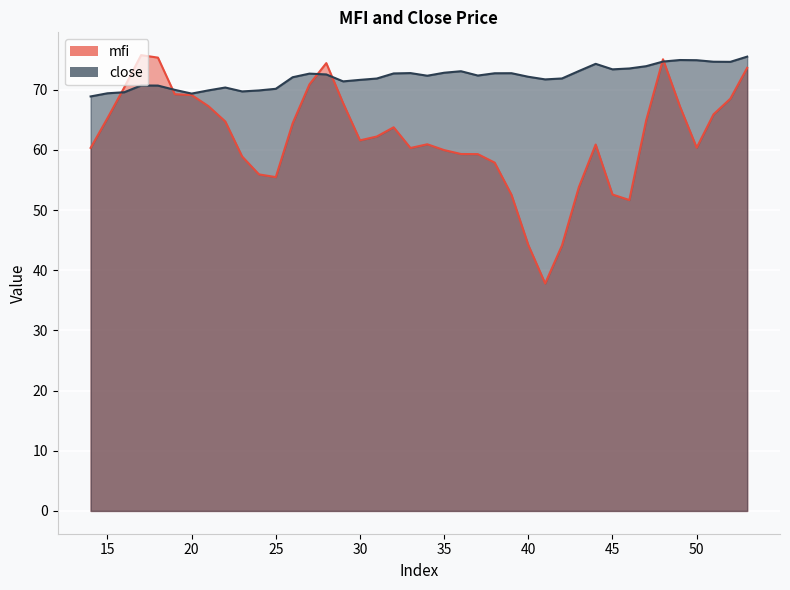

What is the total value across all series at 40?

116.3